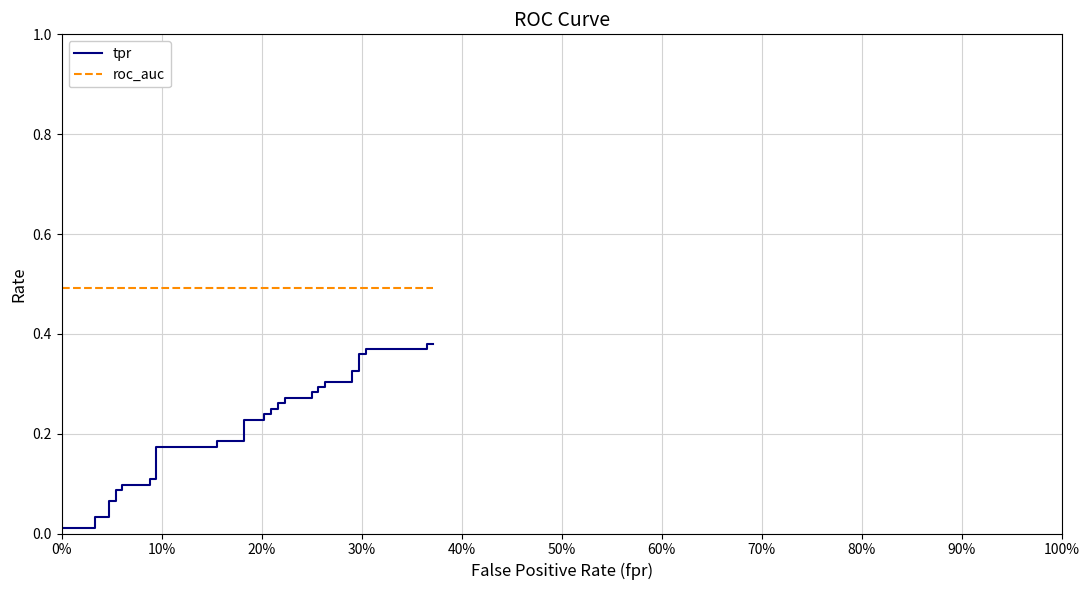

What are all the series names shown in the legend?

tpr, roc_auc